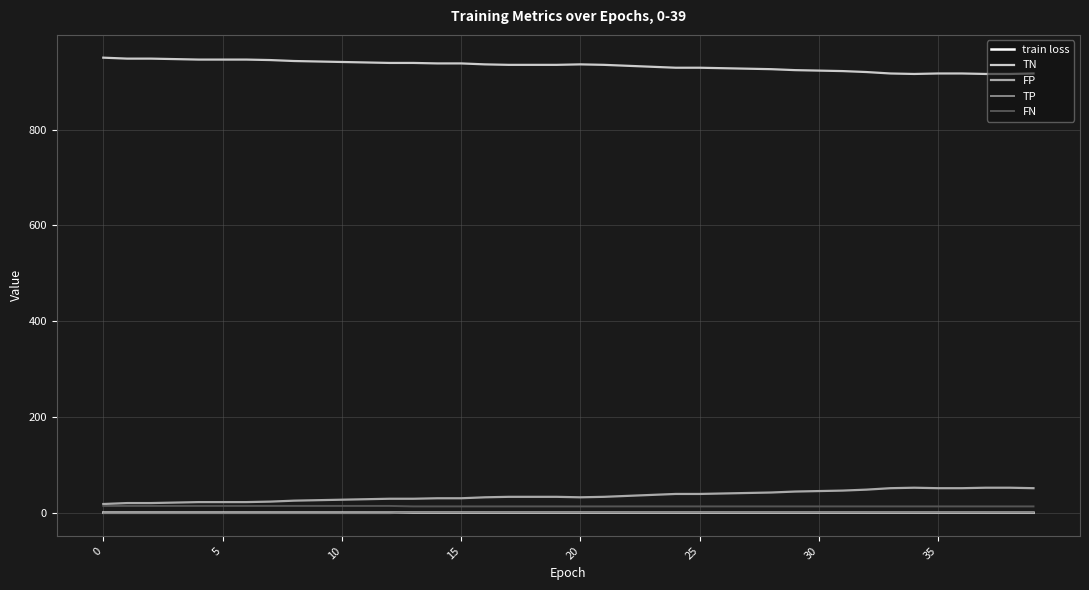

Which series has the largest total across all categories?

TN